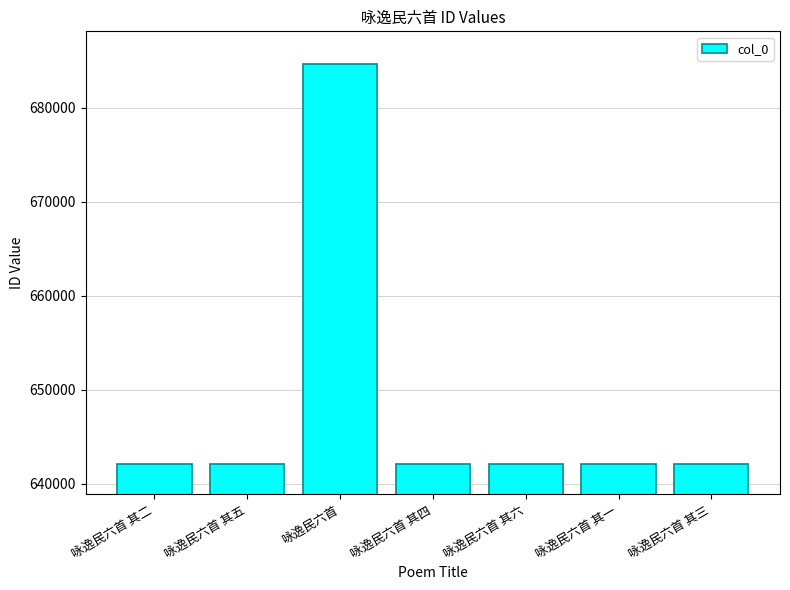

How many series are shown in this chart?

1